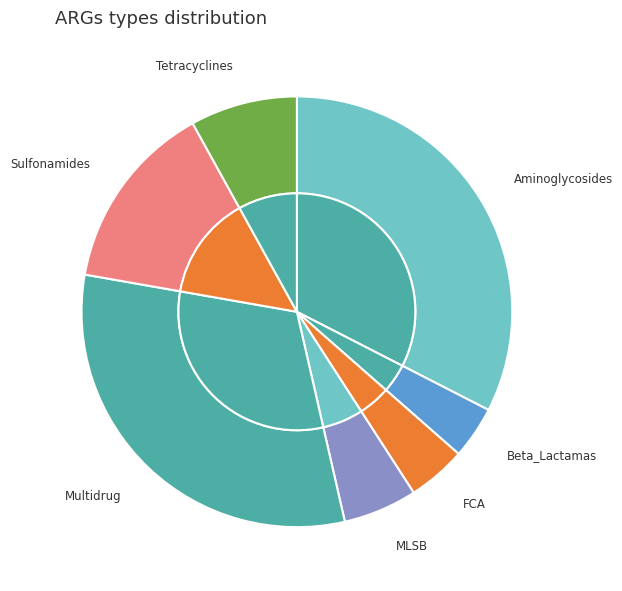

What is the smallest slice in the pie chart?

Beta_Lactamas